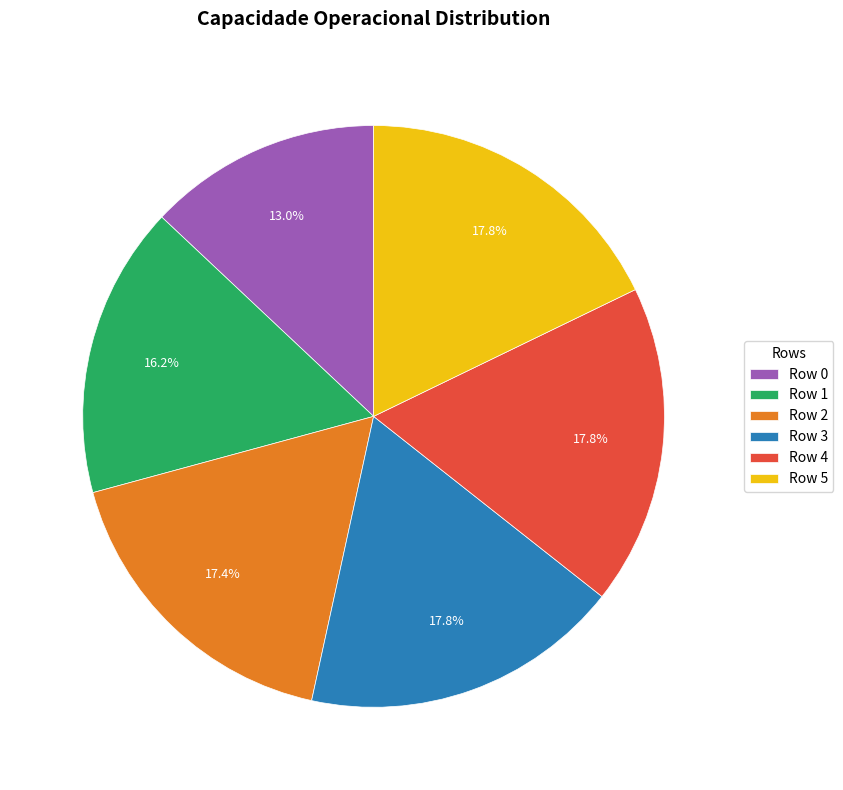

What percentage is NOT represented by Row 1?

83.8%